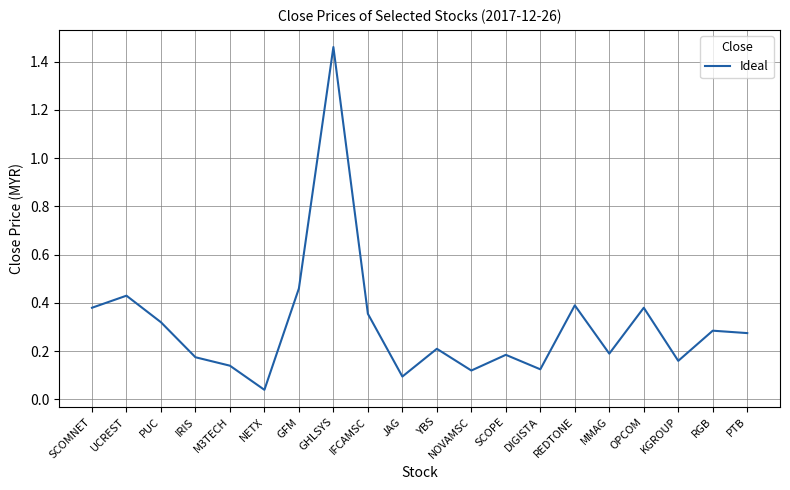

Which label corresponds to the smallest value in the chart?

NETX